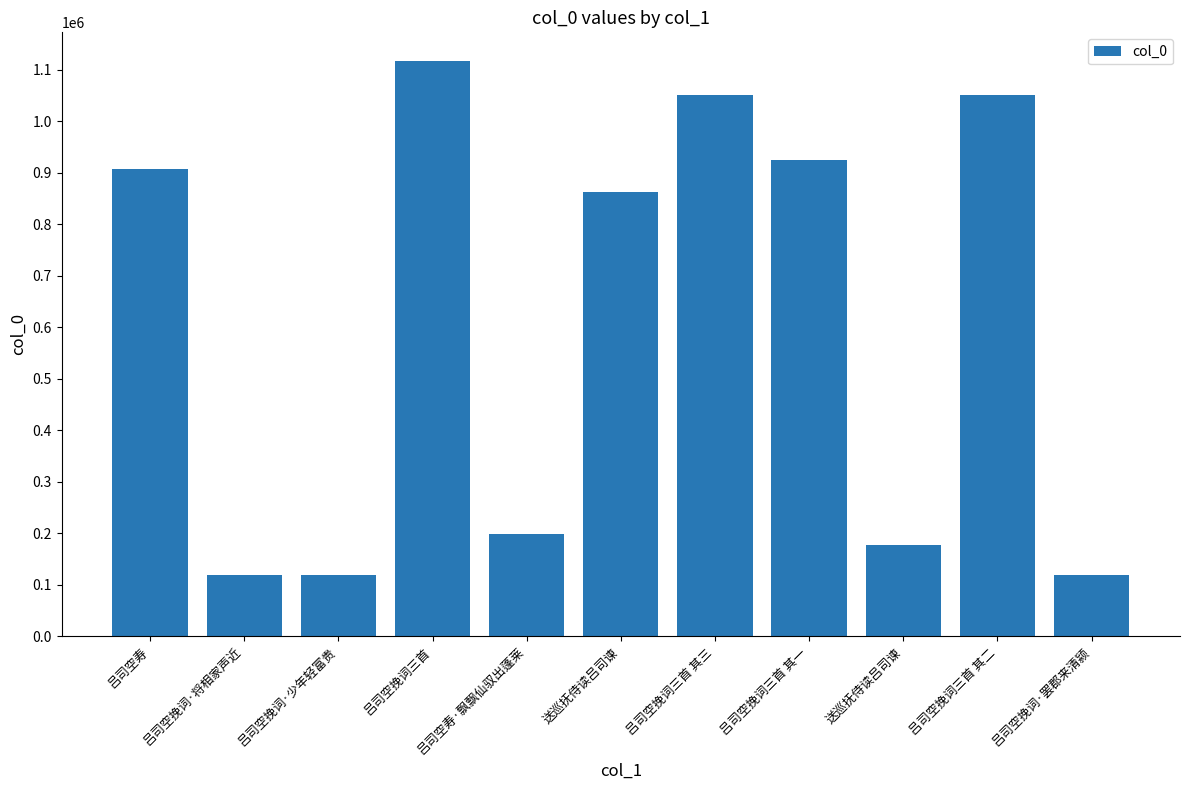

At which category does the chart reach its peak across all series?

吕司空挽词三首